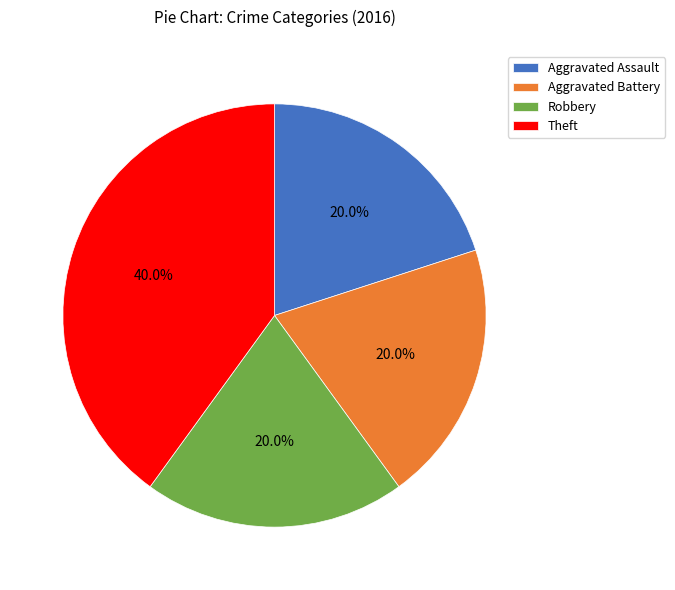

To the nearest percent, what is the average slice percentage?

25%